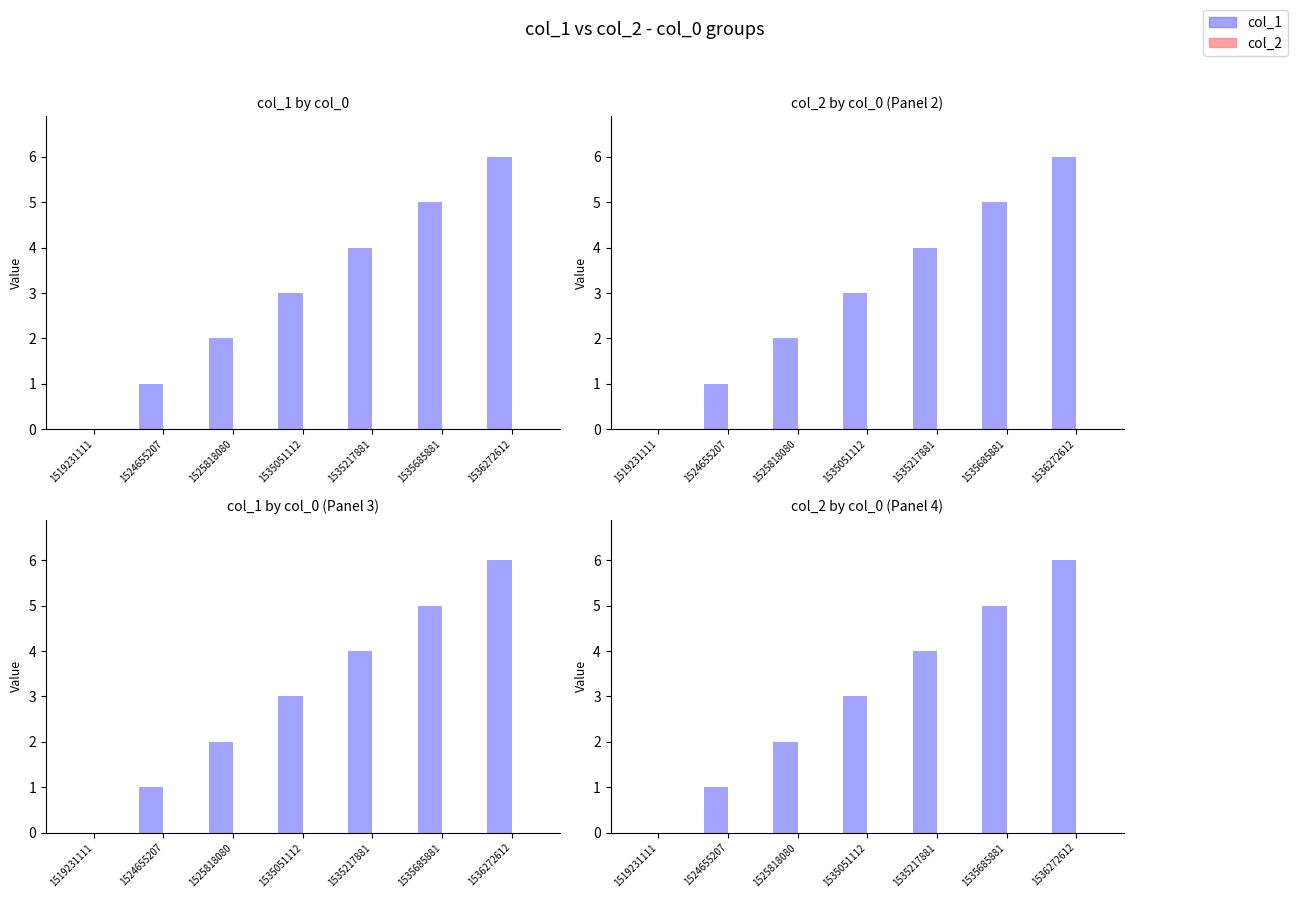

Rank the series by their maximum value, from highest to lowest.

col_1, col_2